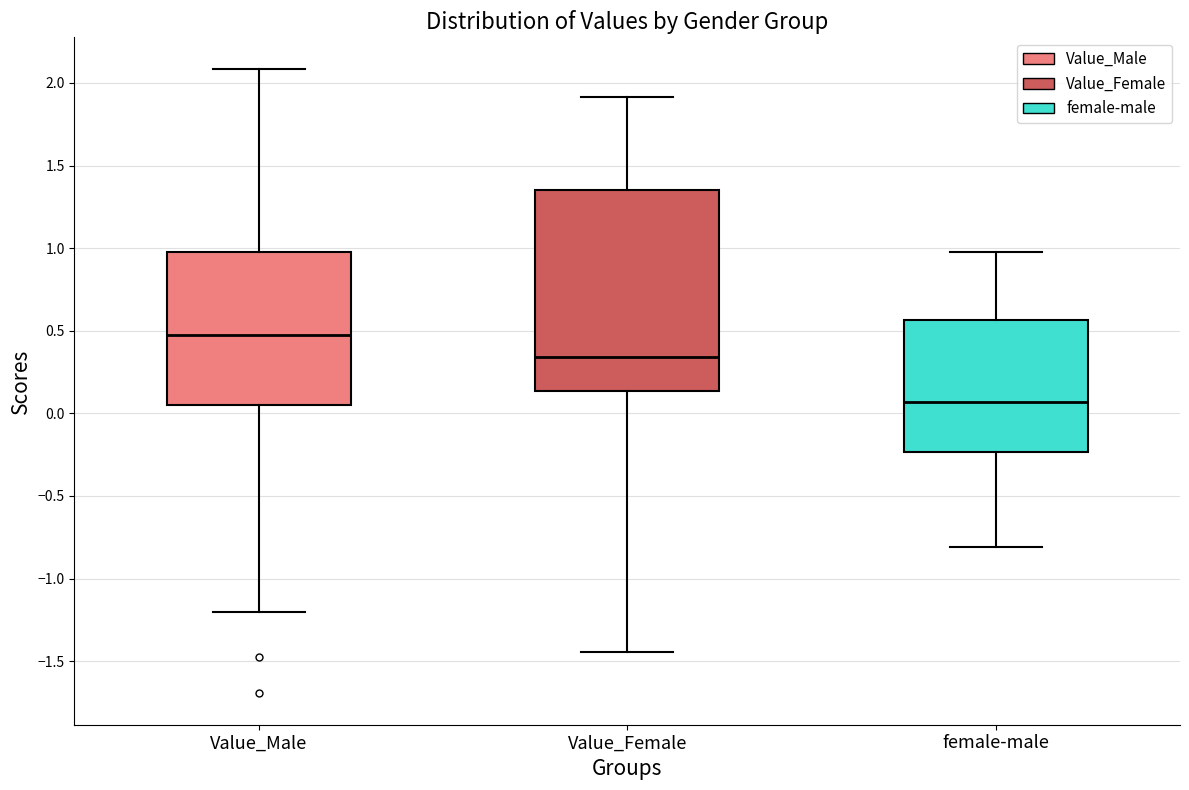

Comparing the boxes themselves (not the whiskers), which one is the tallest?

Value_Female